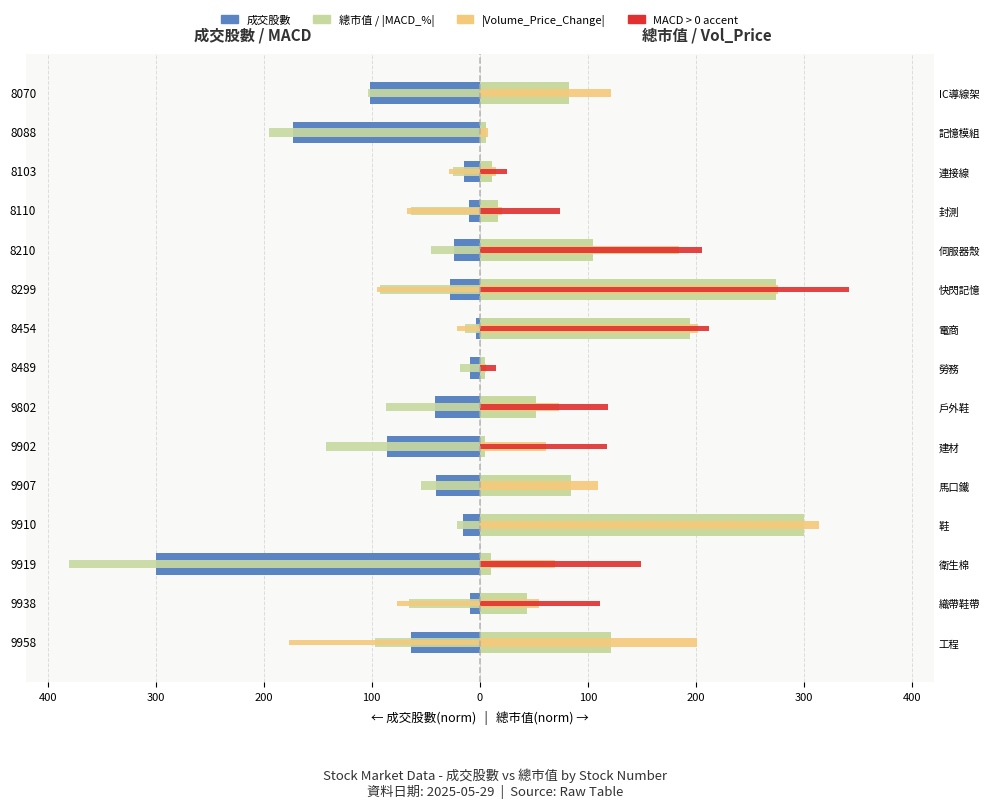

What is the smallest value displayed?

-300.0